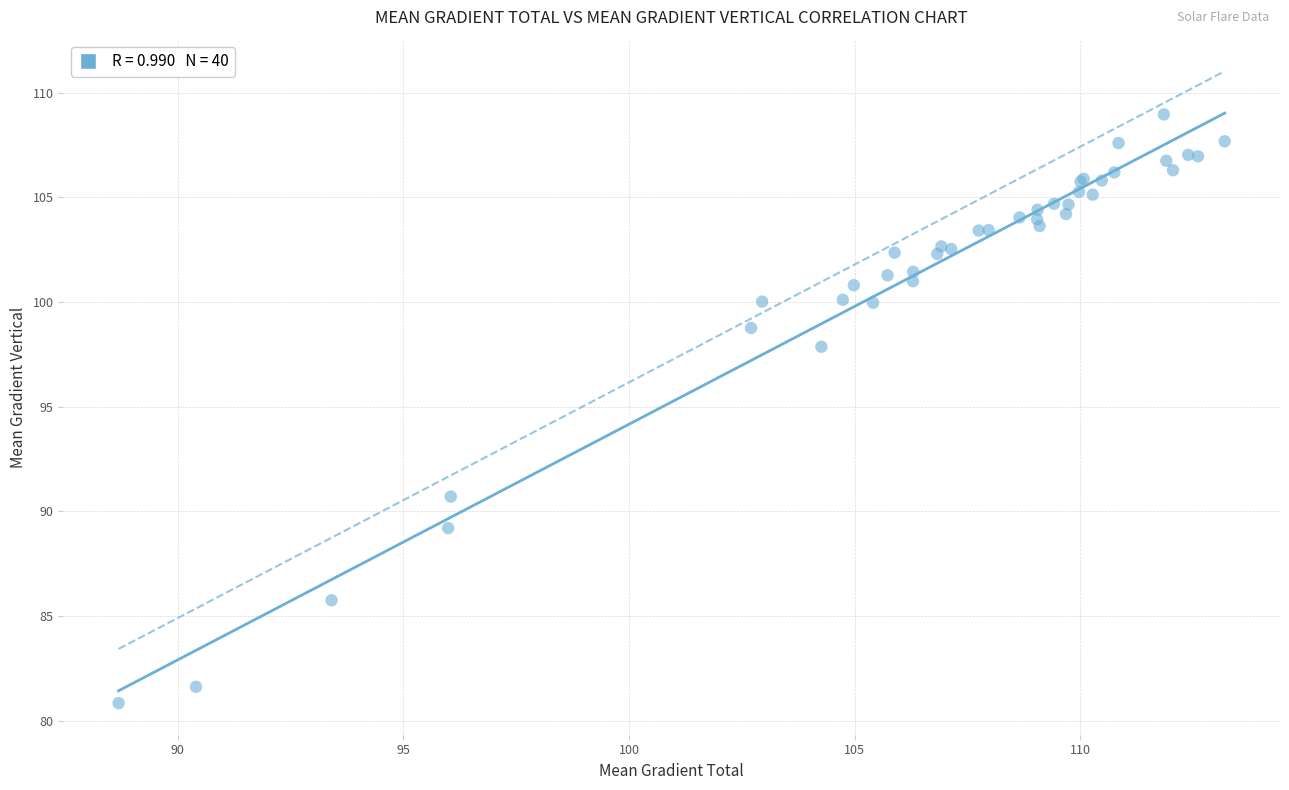

What Y value in the scatter plot is closest to 94?

90.7